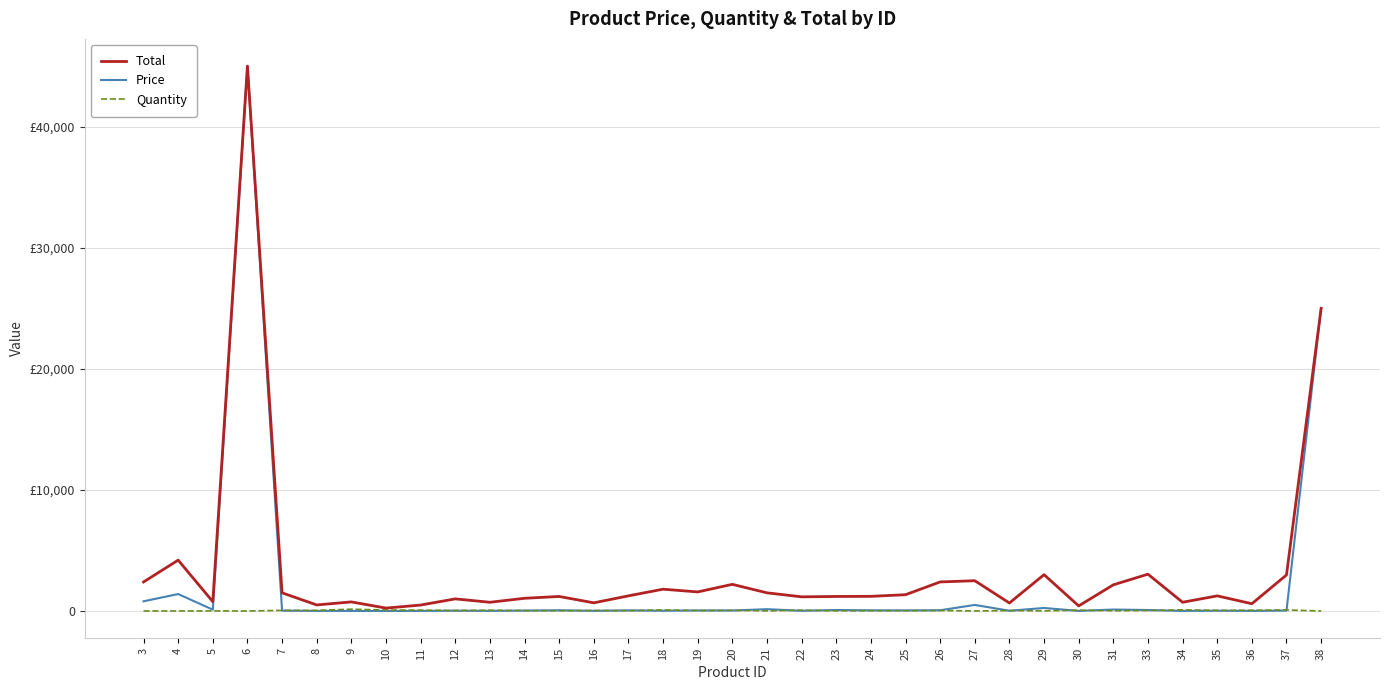

Is this an area chart (filled region under the line)?

No